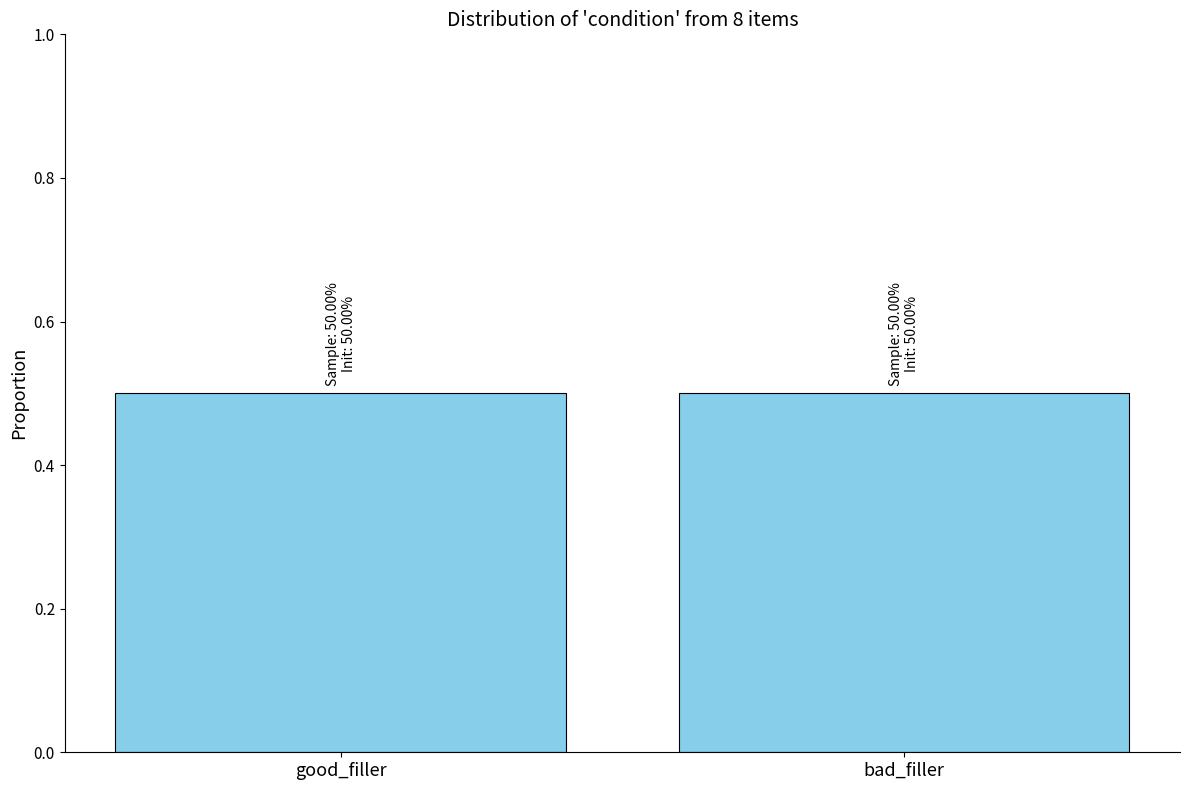

How many series are shown in this chart?

1